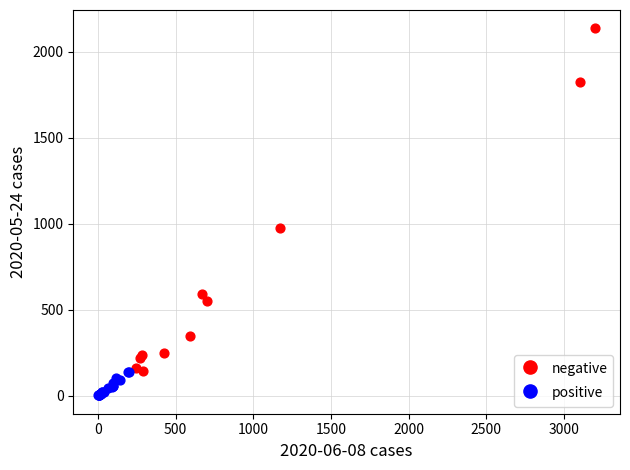

What are all the series names shown in the legend?

negative, positive